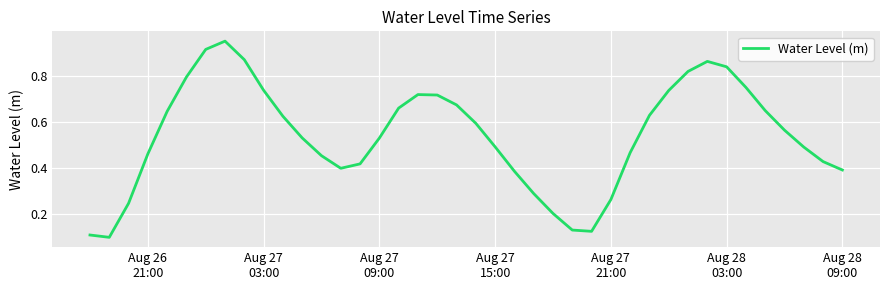

How many lines are shown in the chart?

1